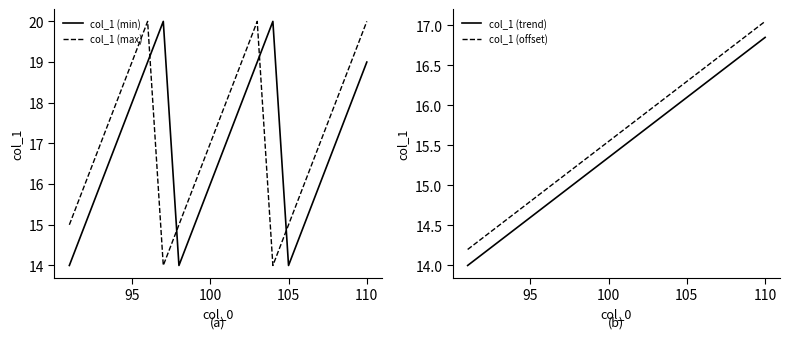

True or false: col_1 (trend) and col_1 (offset) intersect in this chart.

False